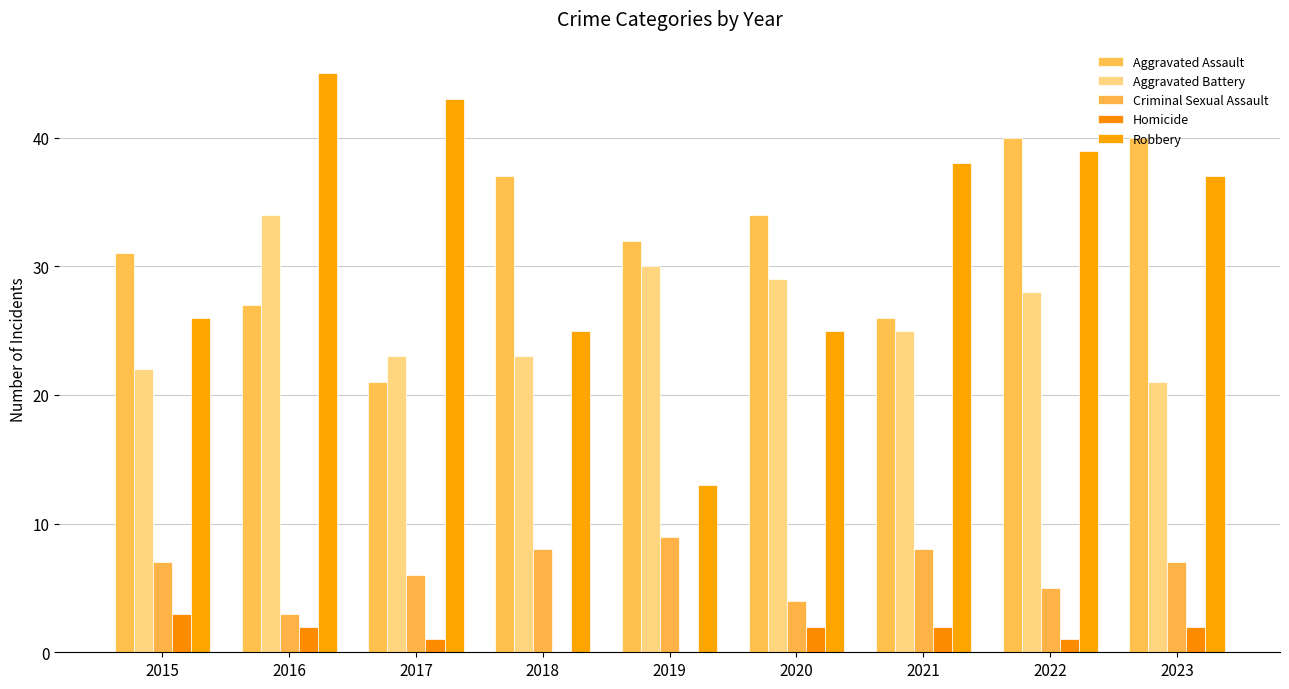

Is it true that Aggravated Assault equals 40 at 2022?

True